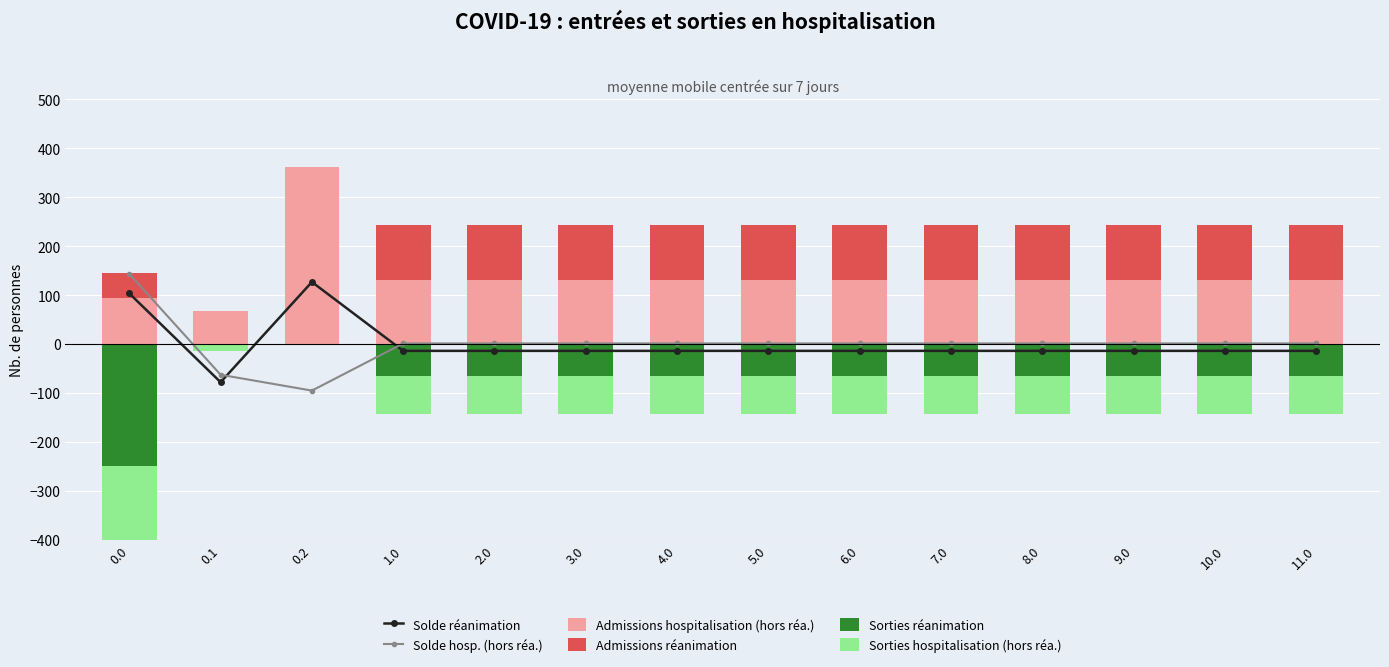

At 5.0, list the series in order from smallest to largest.

Sorties hospitalisation (hors réa.), Sorties réanimation, Solde réanimation, Solde hosp. (hors réa.), Admissions réanimation, Admissions hospitalisation (hors réa.)